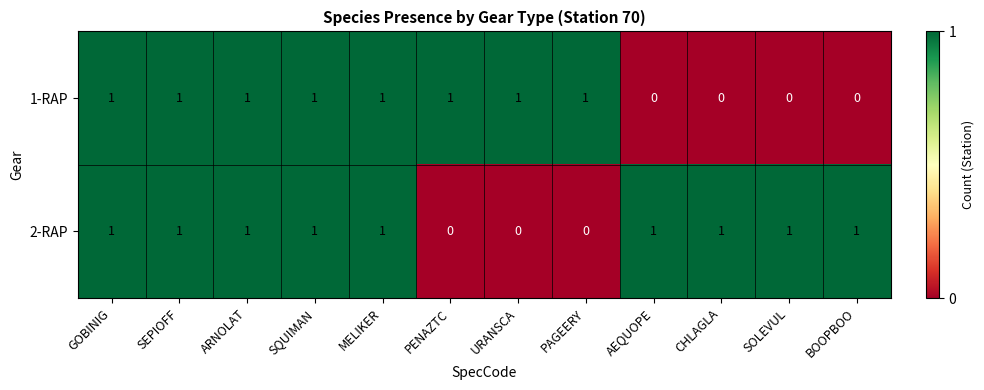

Count the 2-RAP values in the range 1 to 2.

9